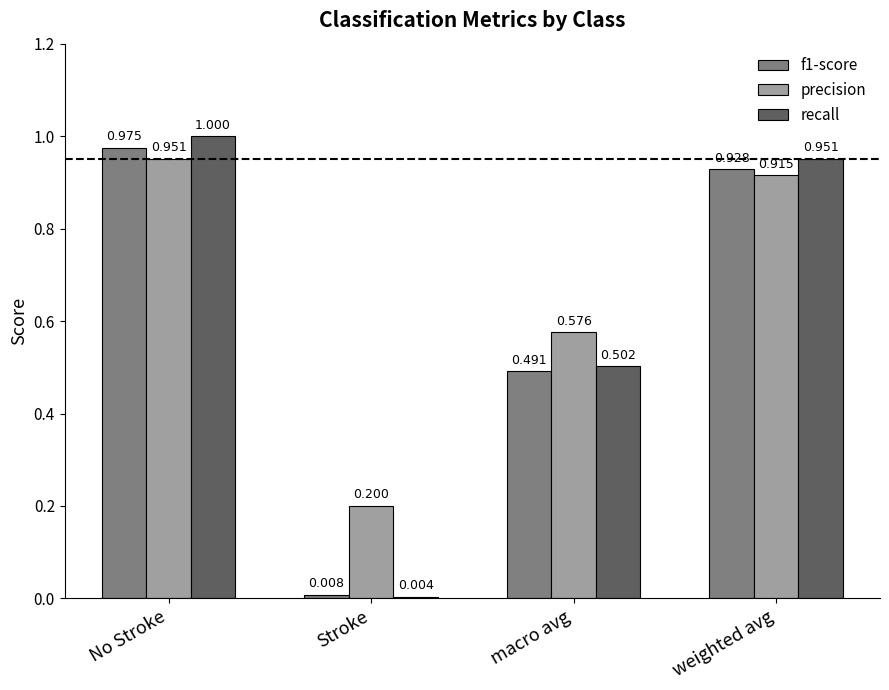

What is the value of the recall bar at the 1st from the left?

1.0